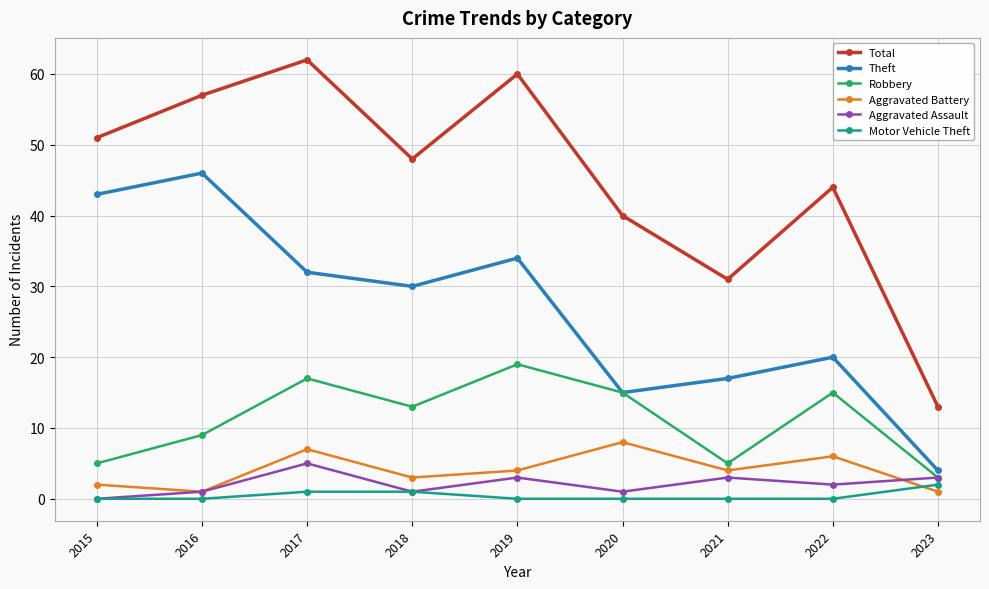

Where is the first local minimum for Theft?

2018